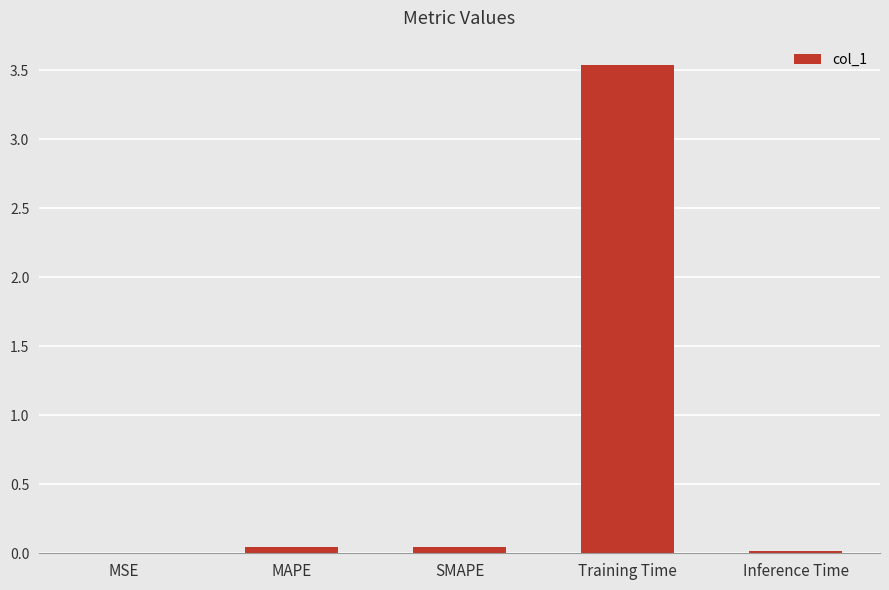

The chart shows a value of 3.5 at Training Time. True or false?

True